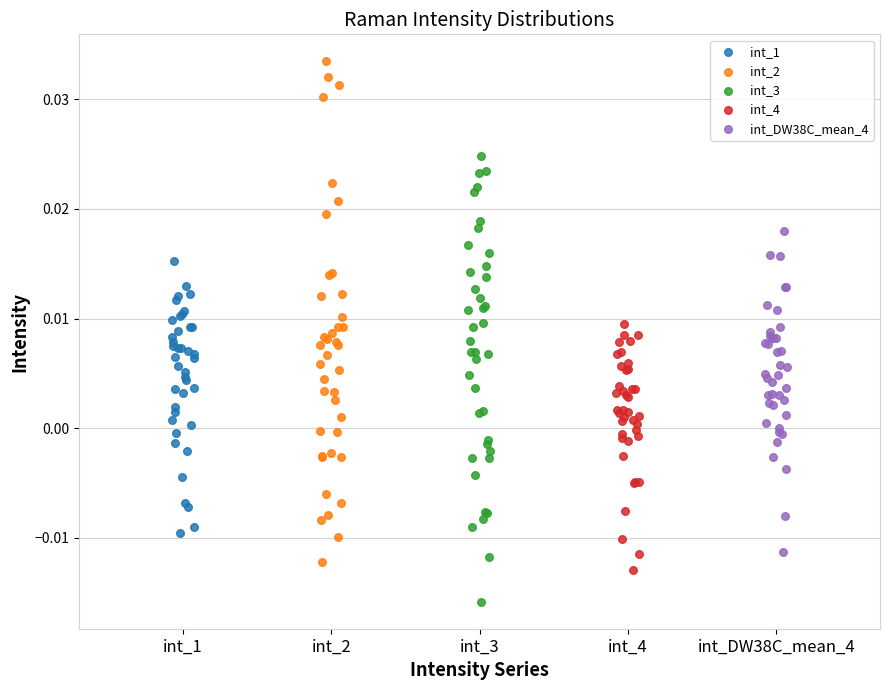

Which series has the widest spread of Y values?

int_2